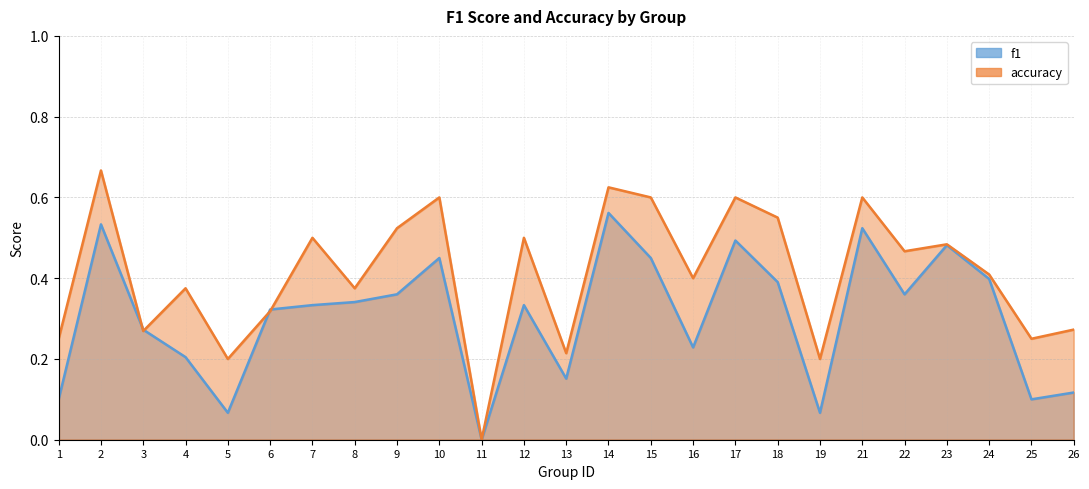

What is the greatest value displayed?

0.7